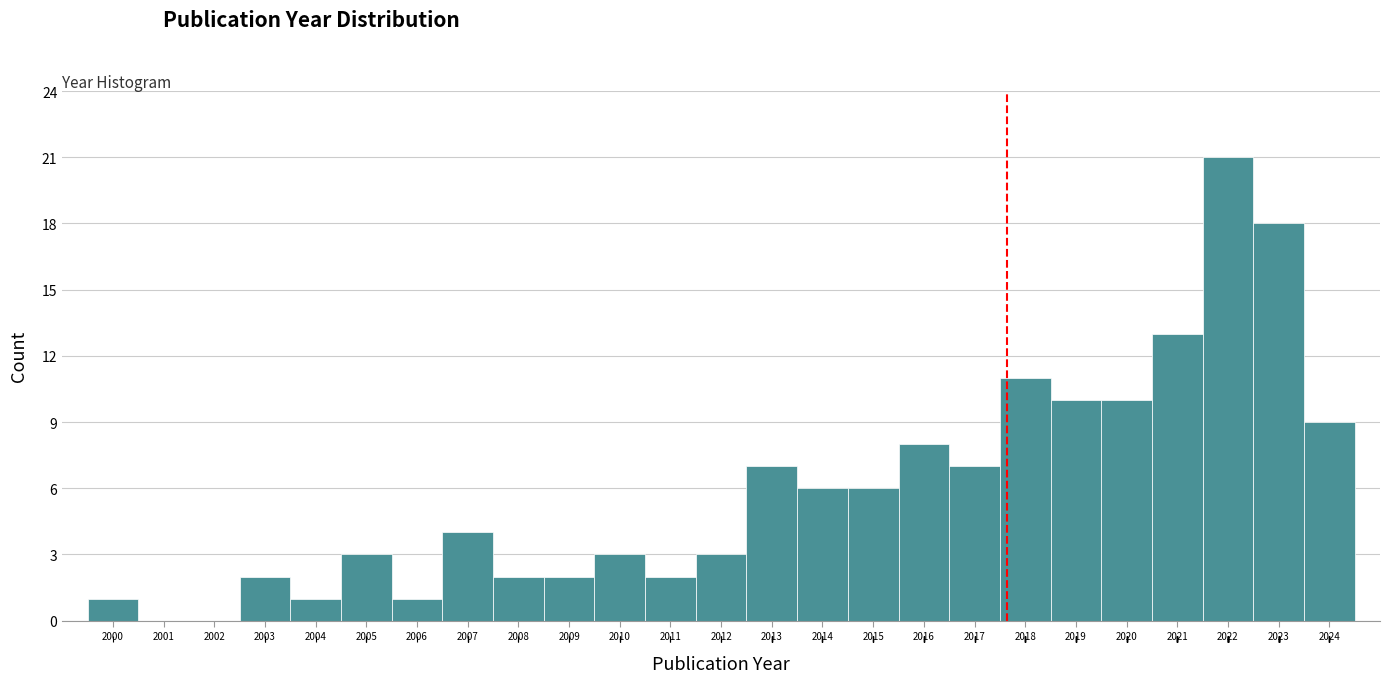

Reading left to right, list every bar in this chart as the range it spans on the x-axis followed by its height. The values are not printed on the chart, so give them approximately, as read against the axis.

1999.5 to 2000.5: 1
2000.5 to 2001.5: 0
2001.5 to 2002.5: 0
2002.5 to 2003.5: 2
2003.5 to 2004.5: 1
2004.5 to 2005.5: 3
2005.5 to 2006.5: 1
2006.5 to 2007.5: 4
2007.5 to 2008.5: 2
2008.5 to 2009.5: 2
2009.5 to 2010.5: 3
2010.5 to 2011.5: 2
2011.5 to 2012.5: 3
2012.5 to 2013.5: 7
2013.5 to 2014.5: 6
2014.5 to 2015.5: 6
2015.5 to 2016.5: 8
2016.5 to 2017.5: 7
2017.5 to 2018.5: 11
2018.5 to 2019.5: 10
2019.5 to 2020.5: 10
2020.5 to 2021.5: 13
2021.5 to 2022.5: 21
2022.5 to 2023.5: 18
2023.5 to 2024.5: 9